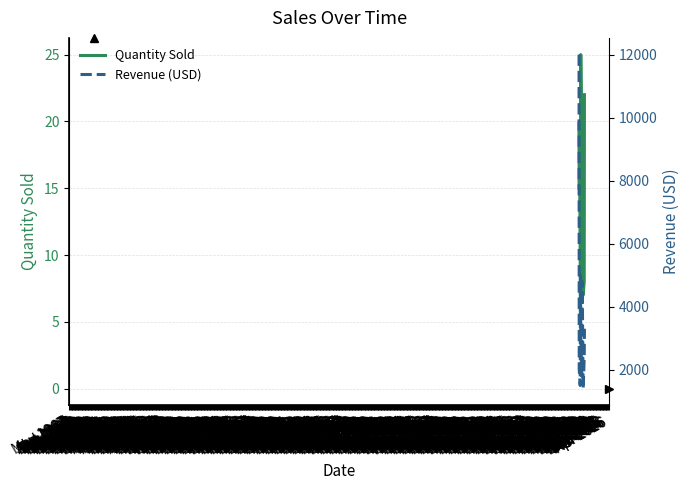

True or false: Revenue (USD) has more than 0 interior local peaks.

True